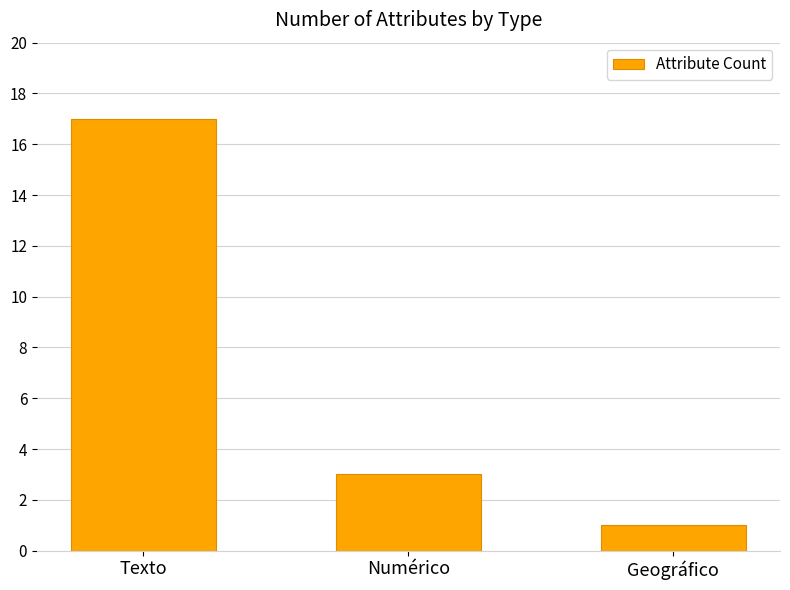

What is the difference between the maximum and minimum values?

16